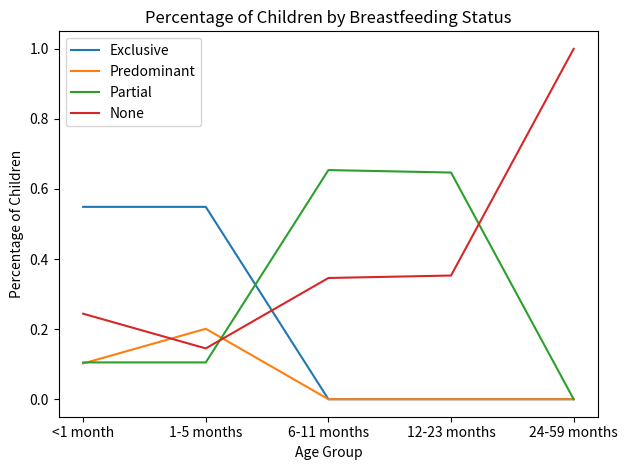

Does the chart display data point markers on the line(s)?

No